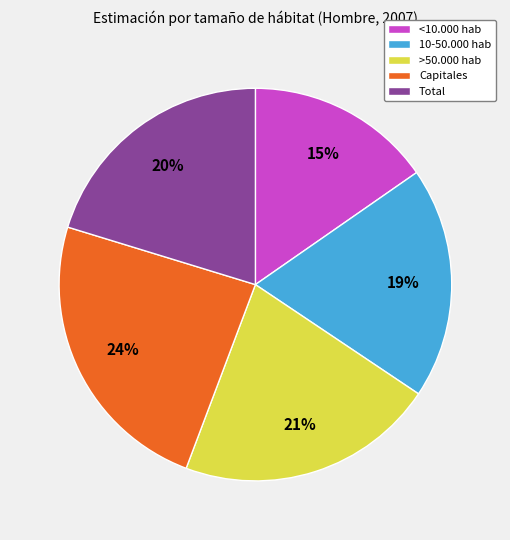

What percentage is the 10-50.000 hab slice, to the nearest percent?

19%